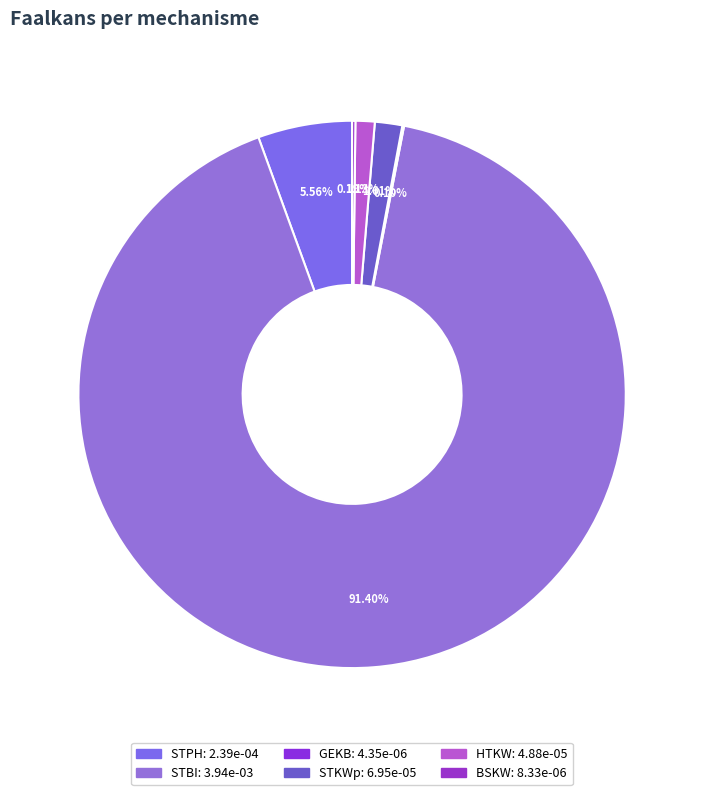

Is it true that BSKW is 1% of the pie?

False